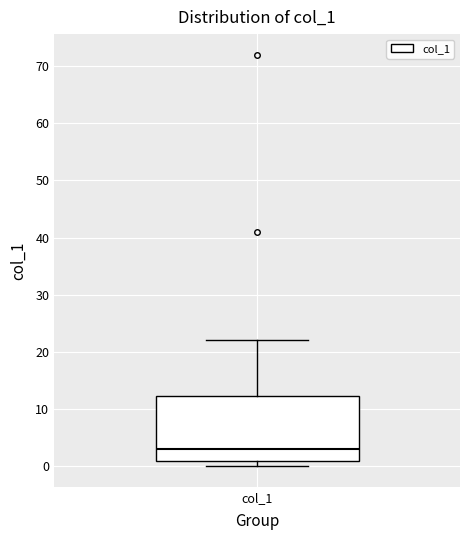

Where does the upper whisker of the box for col_1 end on the y-axis? The values are not printed on the chart, so give them approximately, as read against the axis.

22